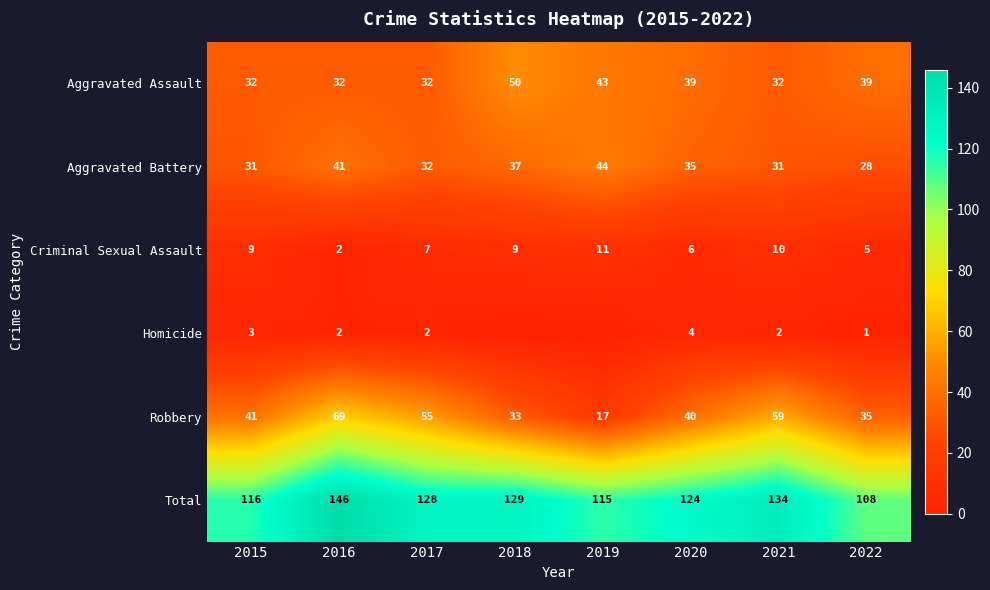

What is the difference between the second highest and minimum values in the Aggravated Assault series?

11